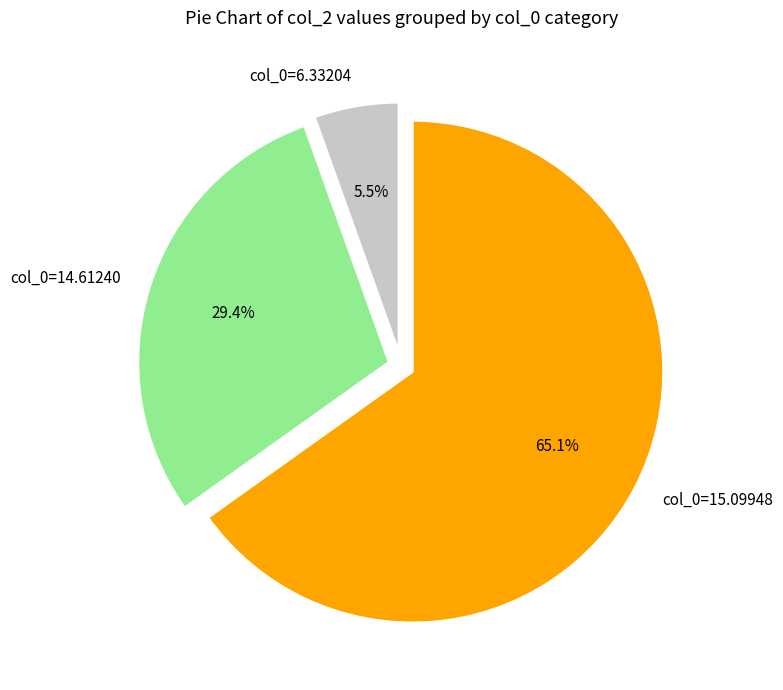

Between col_0=14.61240 and col_0=15.09948, which is larger?

col_0=15.09948